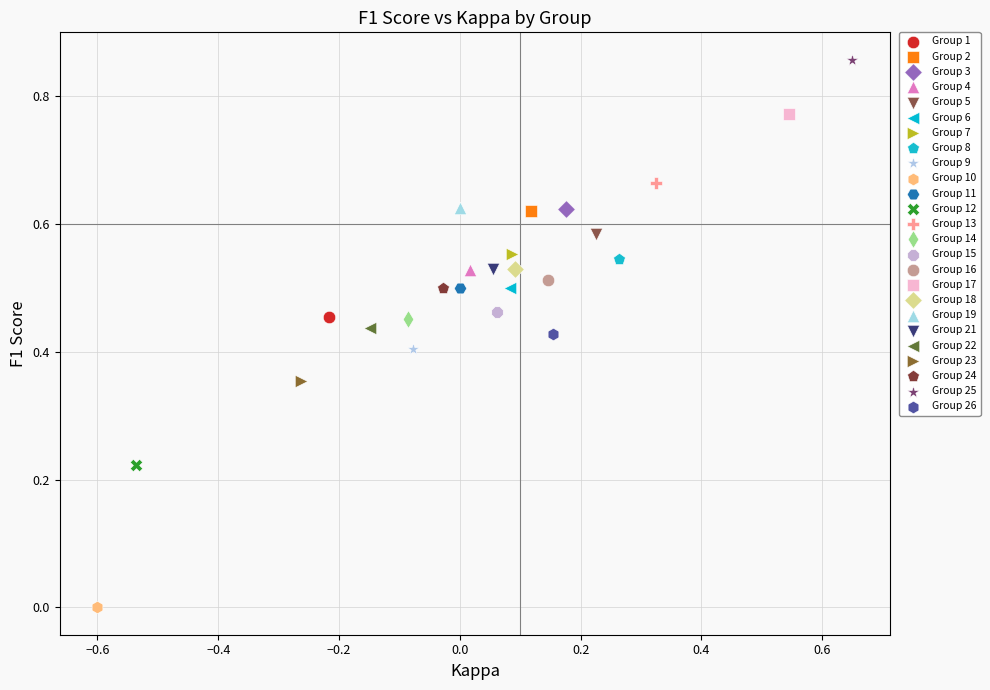

Which series contains the highest Y value?

Group 25